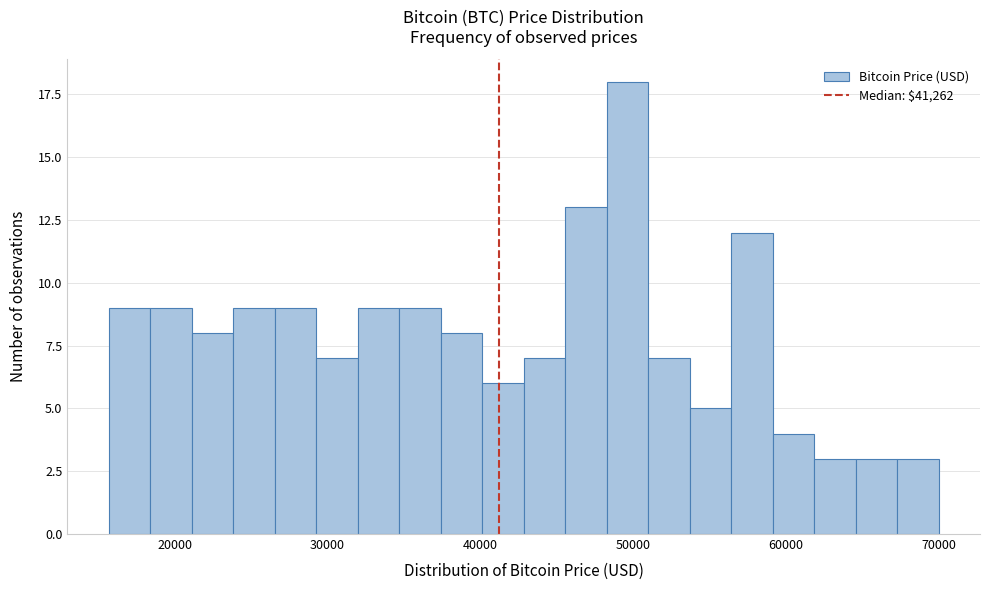

Read against the x-axis, roughly where is the centre of the tallest bar?

50000